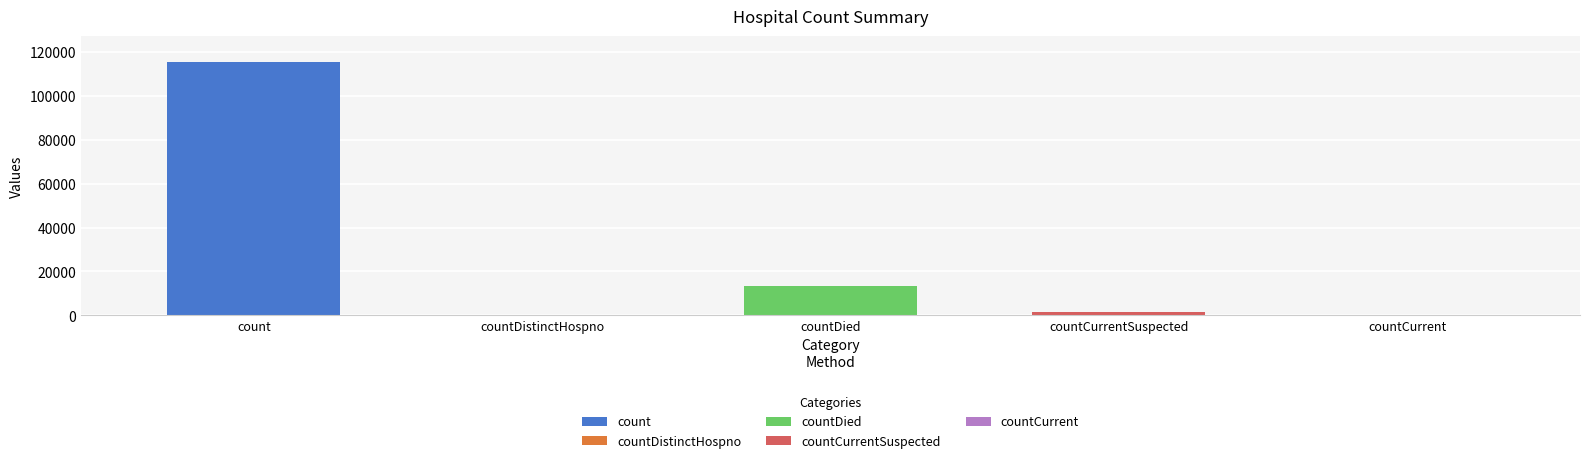

Count the number of values greater than 1383.

2